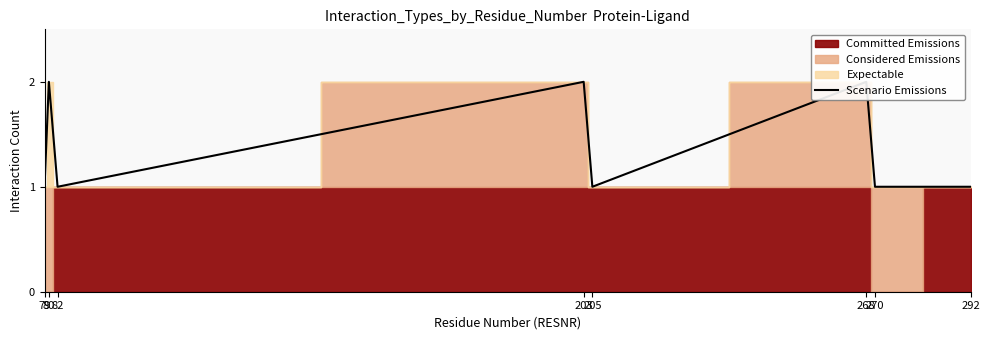

How many points are higher than both their immediate neighbors (excluding endpoints)?

3